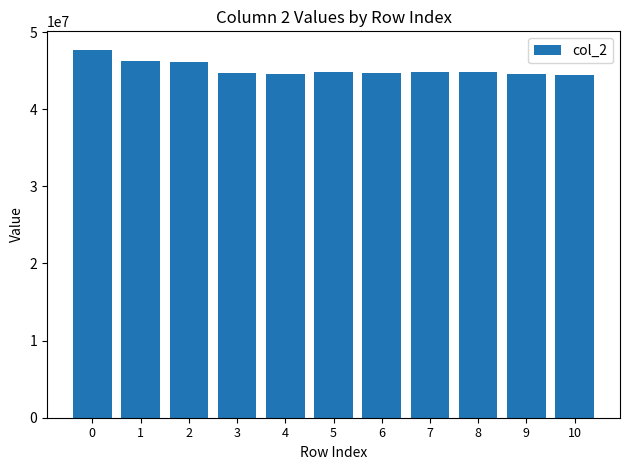

What is the greatest value displayed?

47703834